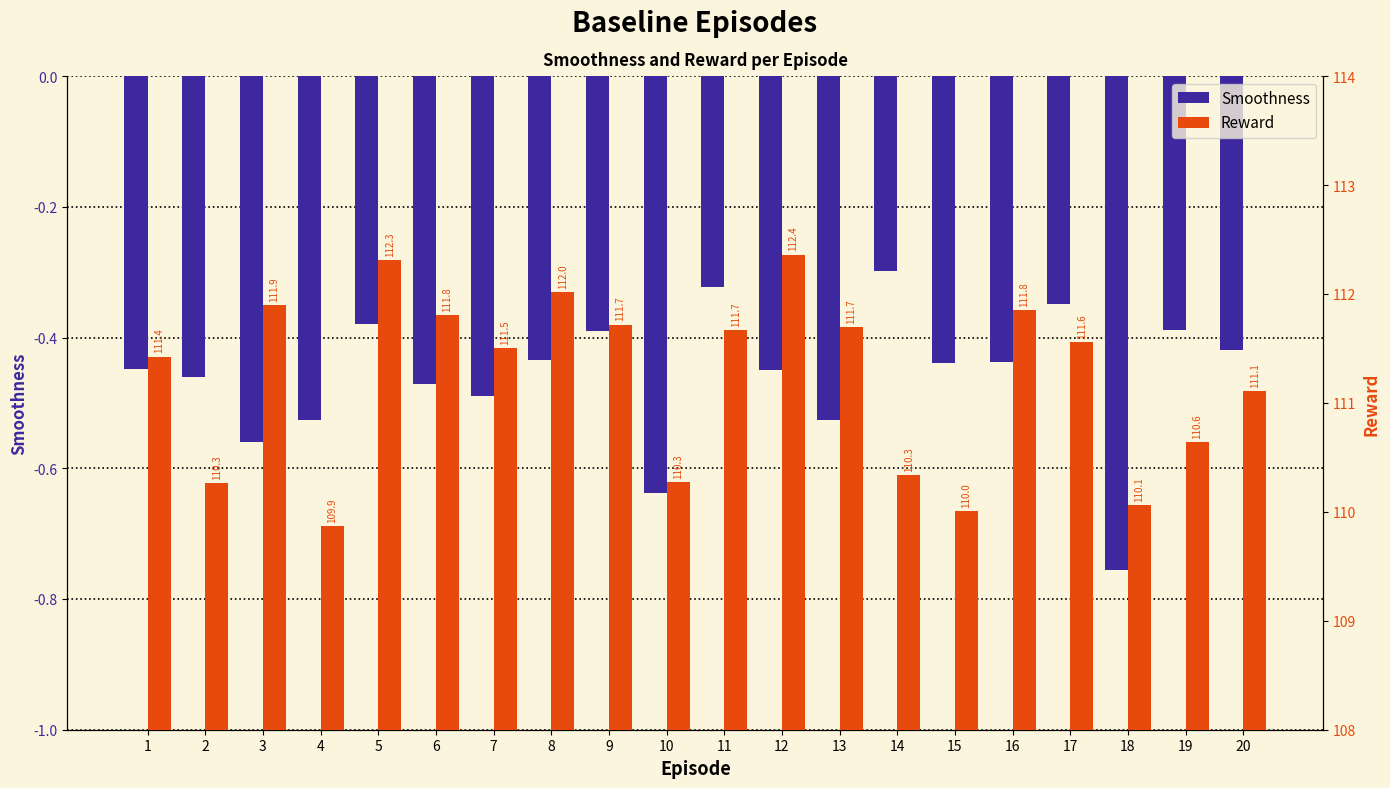

How many data points does each series have?

20